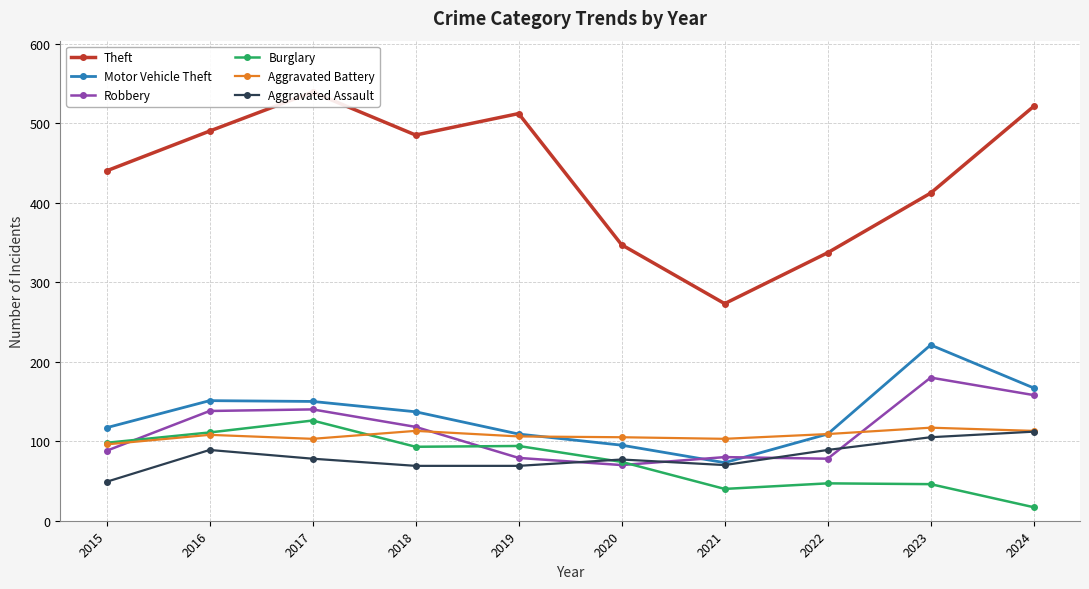

What are all the series names shown in the legend?

Theft, Motor Vehicle Theft, Robbery, Burglary, Aggravated Battery, Aggravated Assault